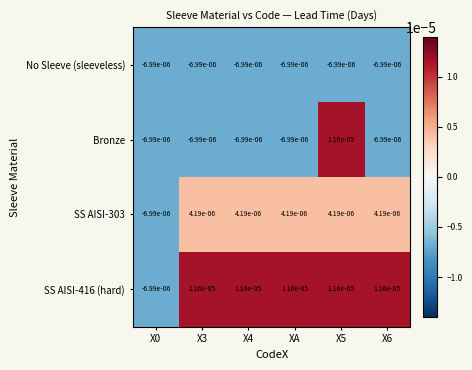

Rank the series by their average value, from lowest to highest.

No Sleeve (sleeveless), Bronze, SS AISI-303, SS AISI-416 (hard)